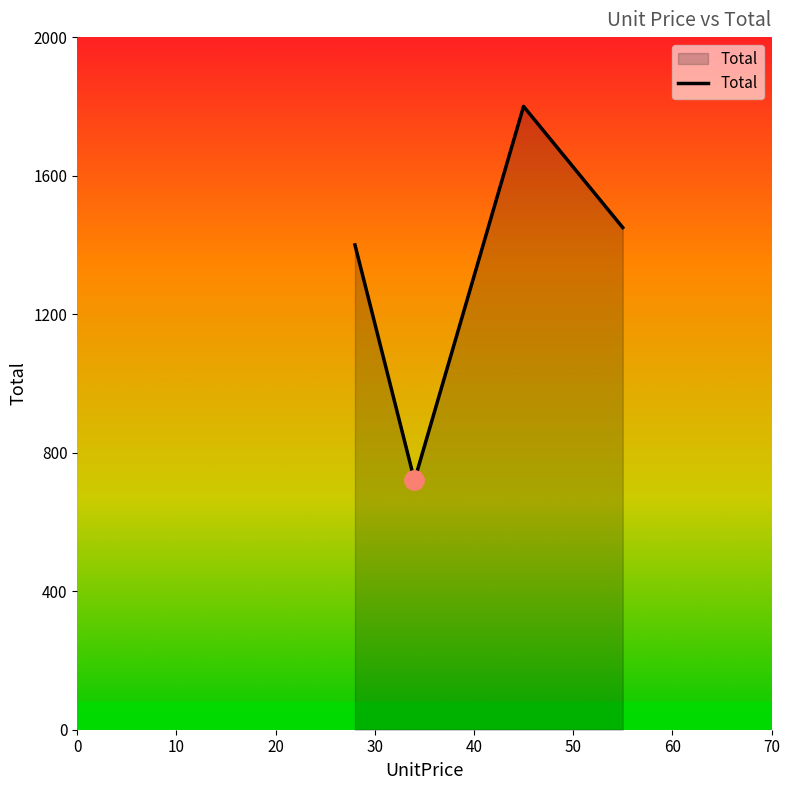

How many interior local peaks (higher than both neighbors) does the data have?

1